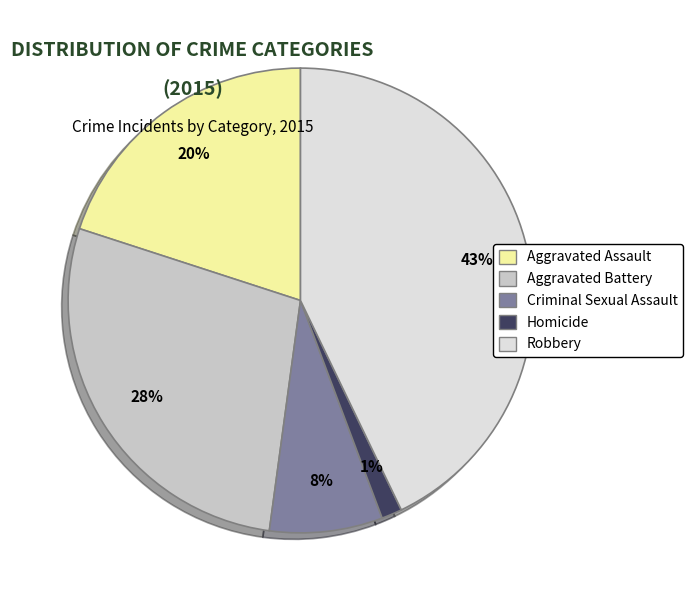

Is it true that Homicide is 1% of the pie?

True